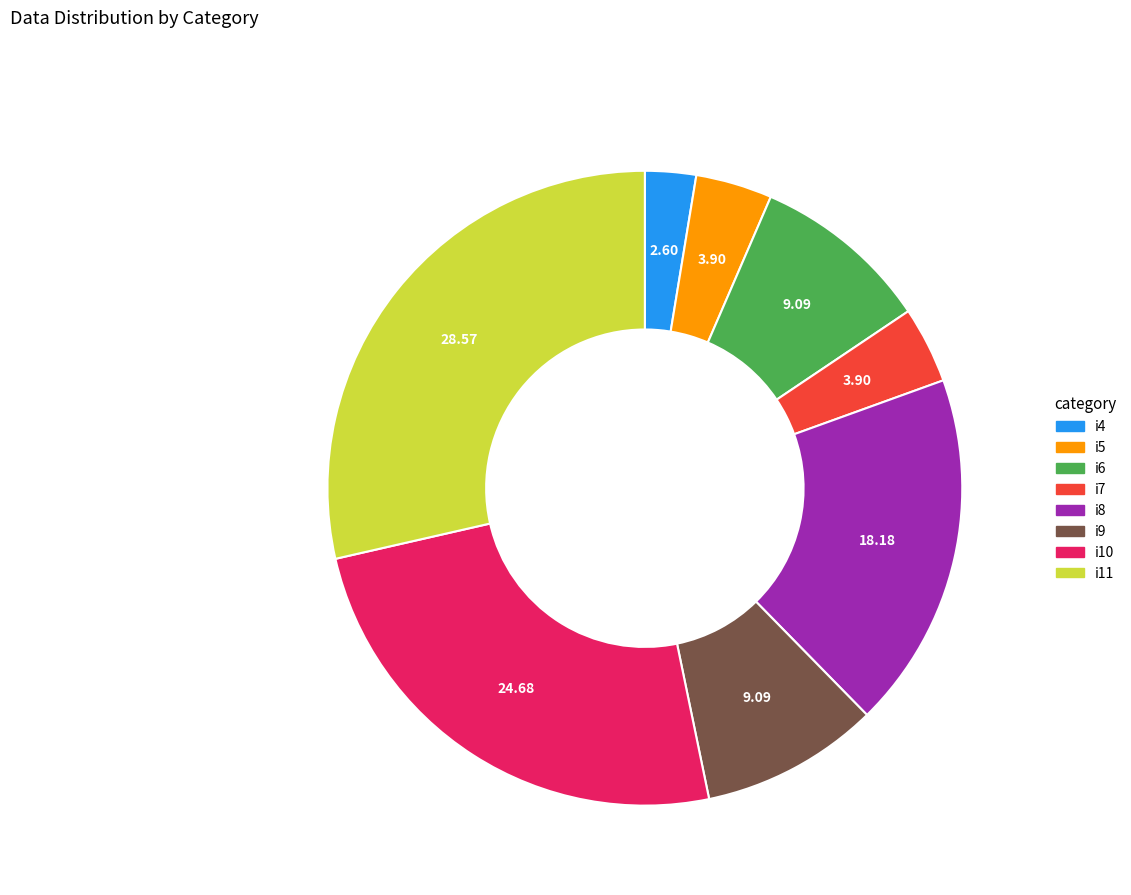

What is the smallest slice in the pie chart?

i4